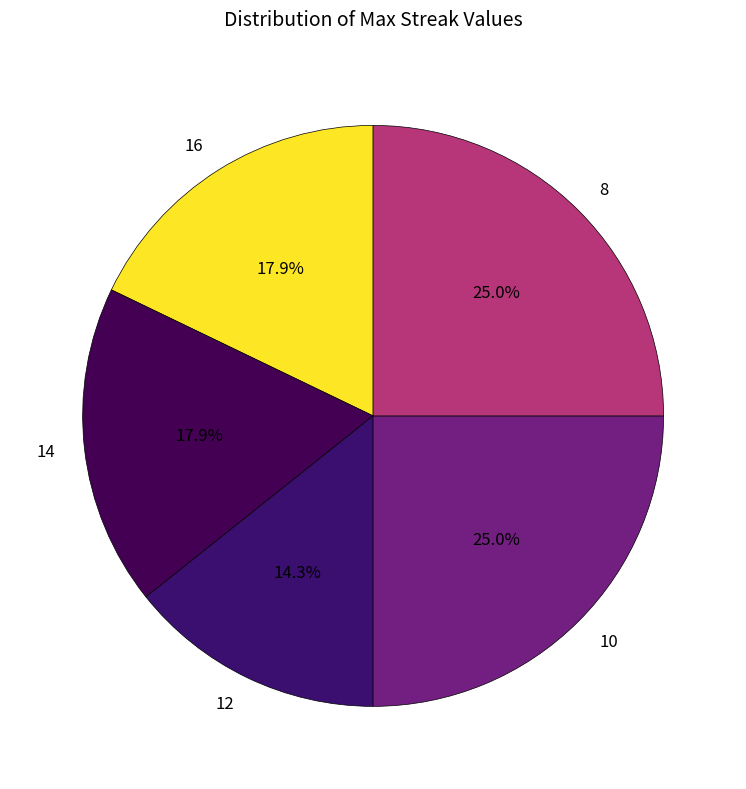

What portion of the pie excludes 12?

85.7%